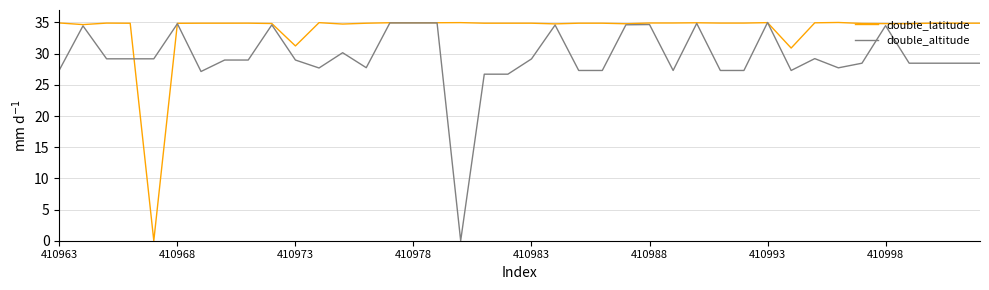

How many lines are shown in the chart?

2